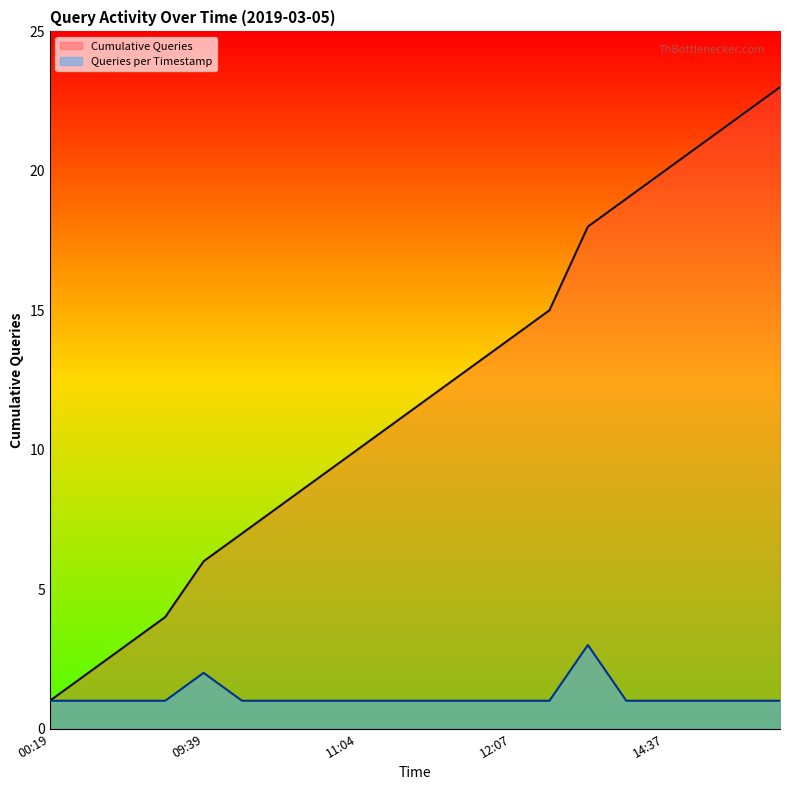

Does the chart display data point markers on the line(s)?

No